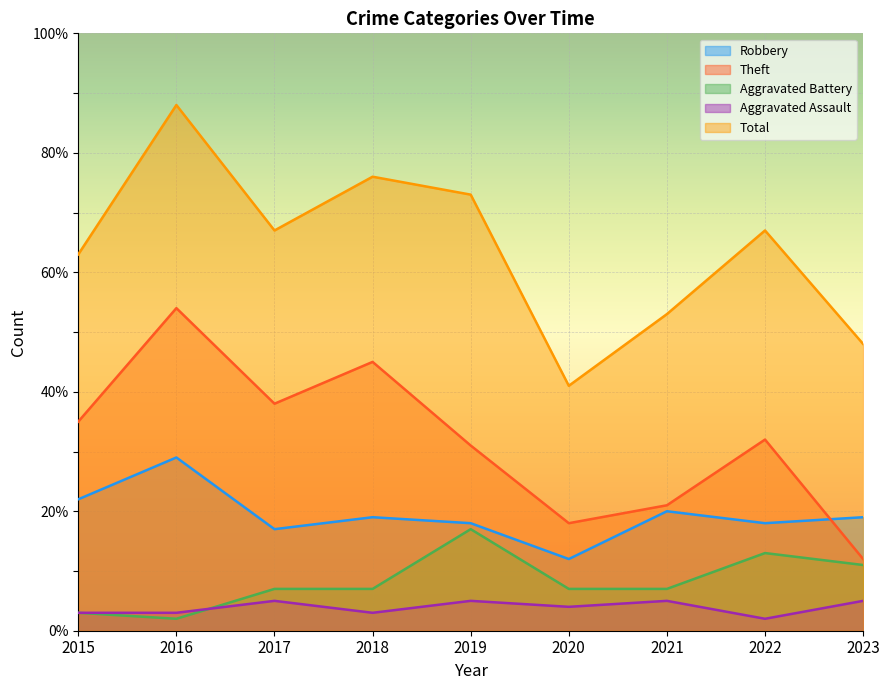

Reading right to left, list all the values displayed in this chart.

Robbery: 19	18	20	12	18	19	17	29	22
Theft: 12	32	21	18	31	45	38	54	35
Aggravated Battery: 11	13	7	7	17	7	7	2	3
Aggravated Assault: 5	2	5	4	5	3	5	3	3
Total: 48	67	53	41	73	76	67	88	63